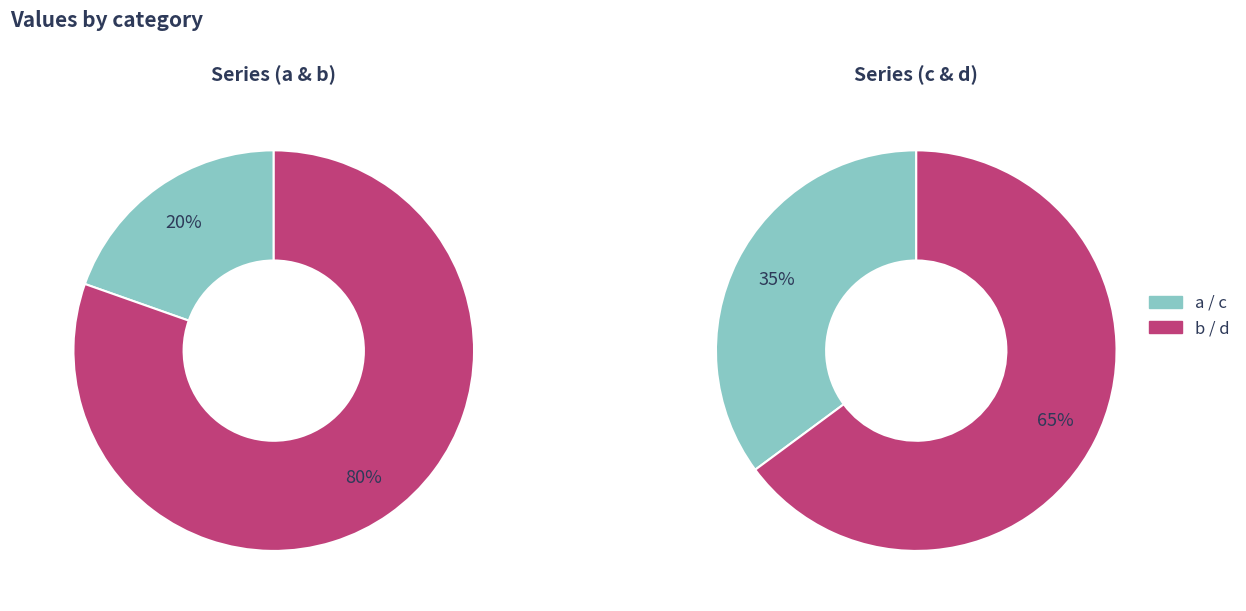

The b slice represents 37% of the pie. True or false?

False